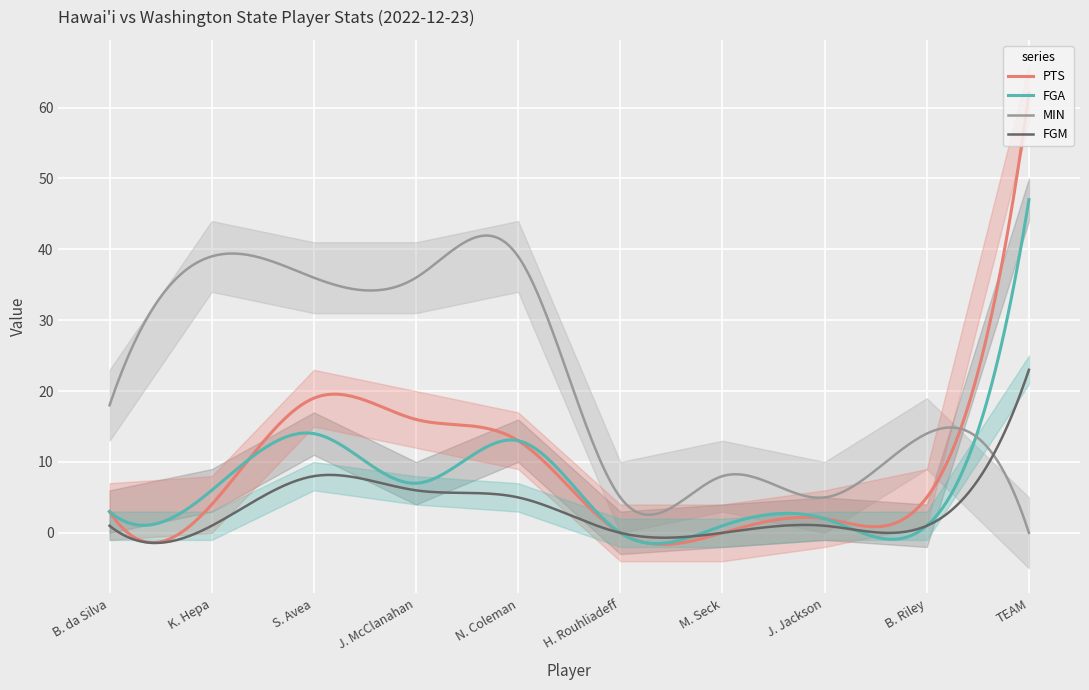

The value of MIN at N. Coleman is 20. True or false?

False